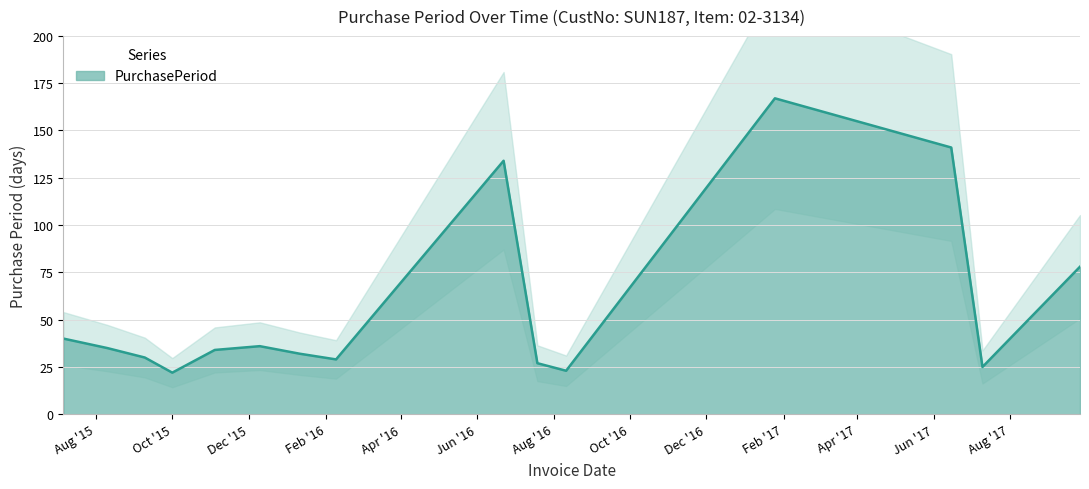

Rank the categories by value from lowest to highest.

2015-10-01, 2016-08-11, 2017-07-10, 2016-07-19, 2016-02-09, 2015-09-09, 2016-01-11, 2015-11-04, 2015-08-10, 2015-12-10, 2015-07-06, 2017-09-26, 2016-06-22, 2017-06-15, 2017-01-25